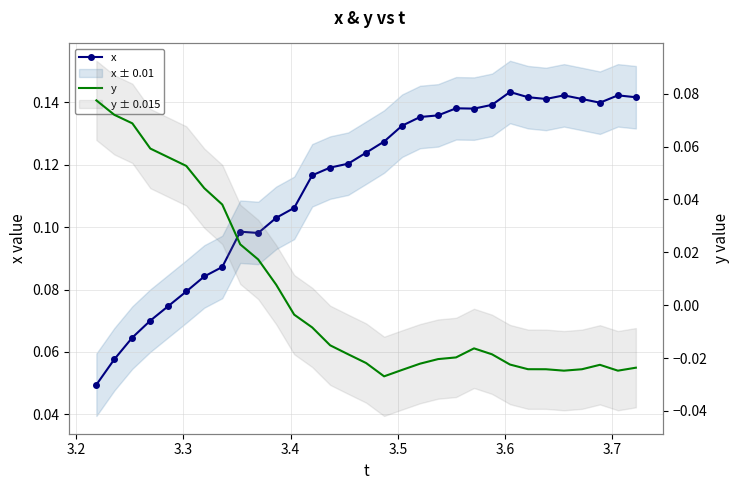

Rank the series by their average value, from lowest to highest.

y, x